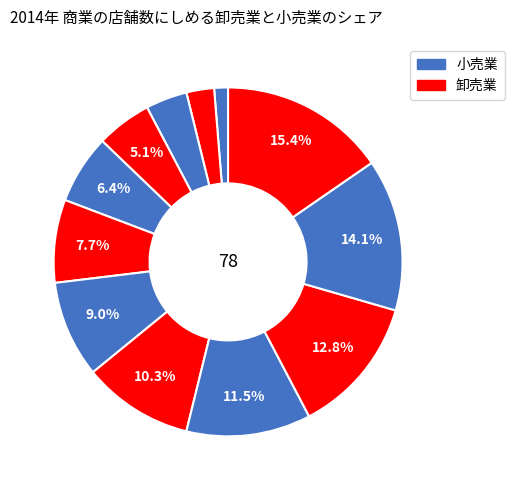

How many segments does this pie chart have?

12